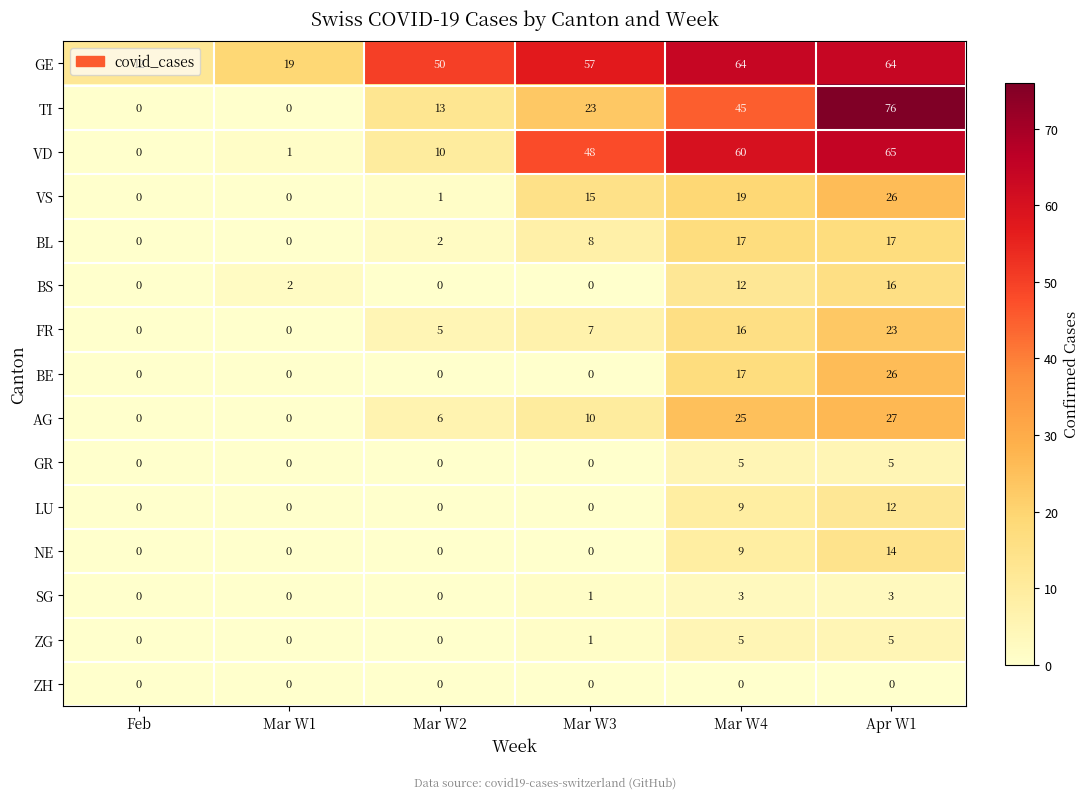

What is the difference between the maximum and minimum values in the BL series?

17